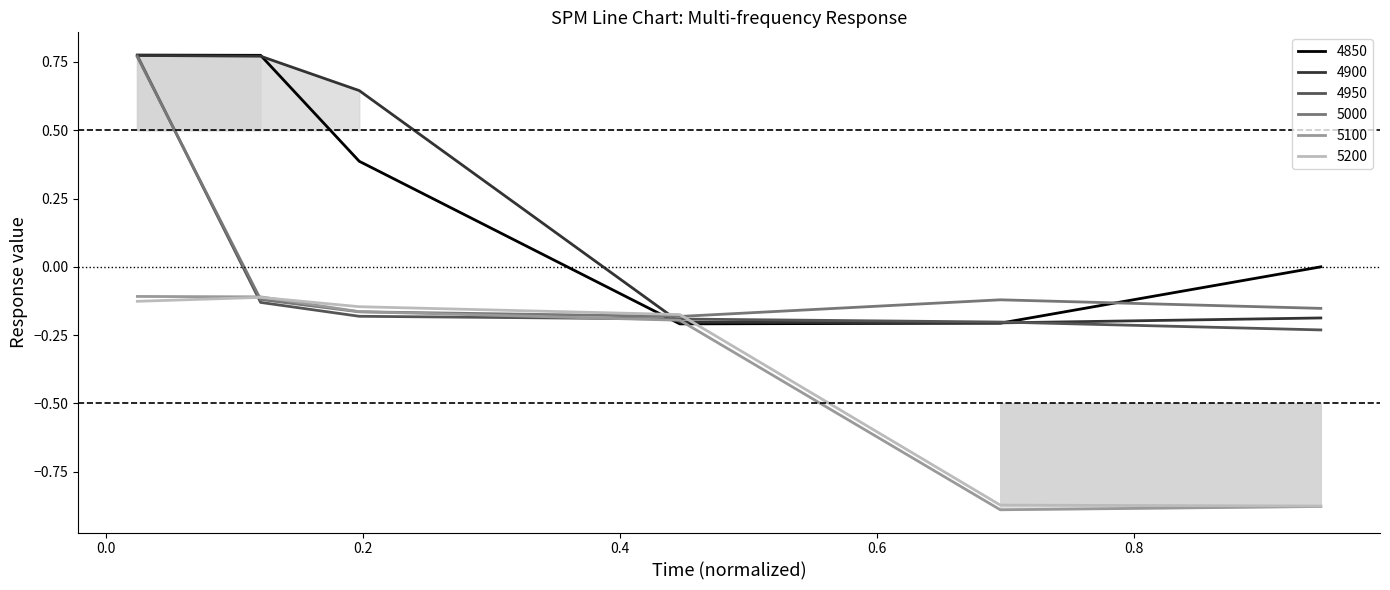

The 5100 series shows -0.2 at 0.2. True or false?

True